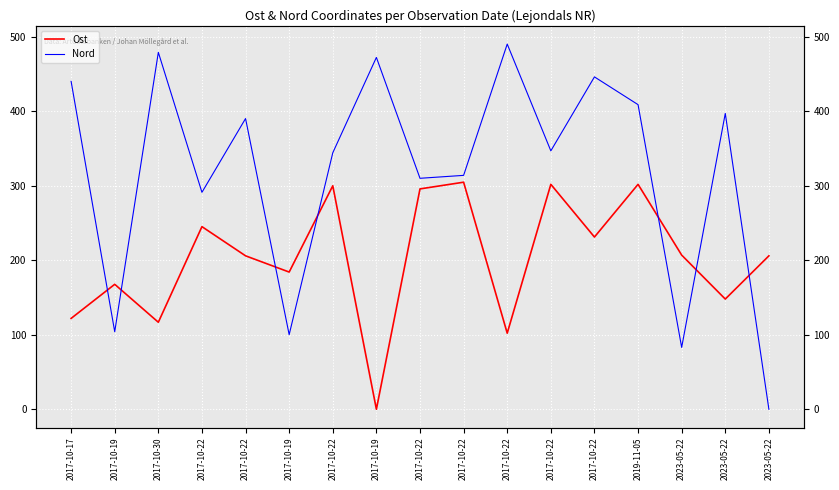

At which label does Nord reach its peak?

2017-10-22